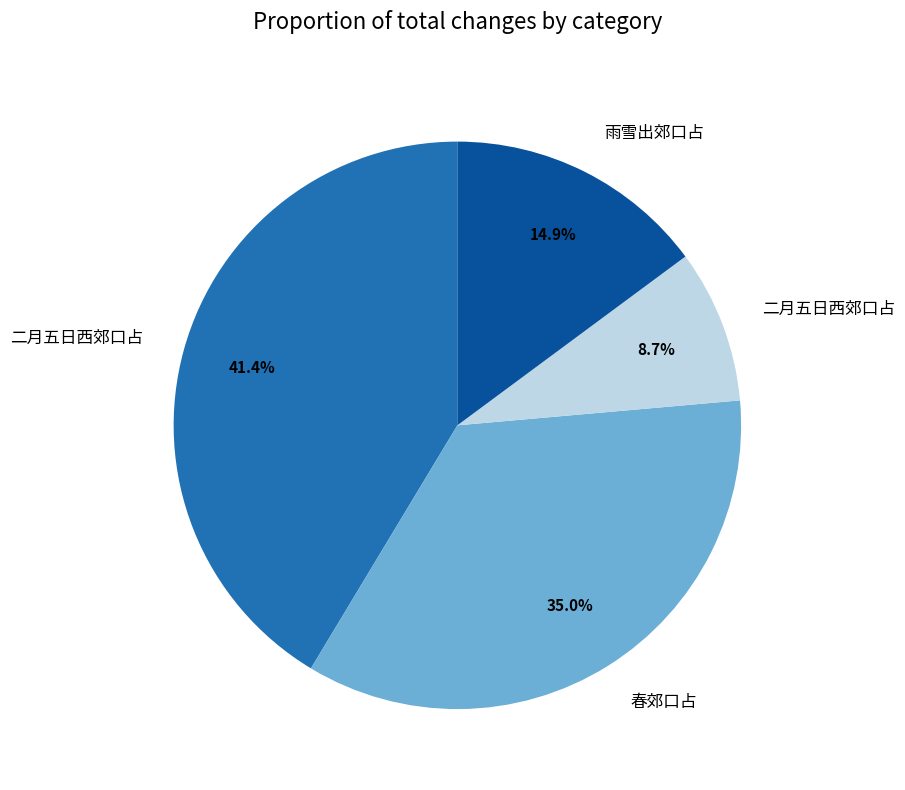

Is there any slice that represents more than half of the pie?

No